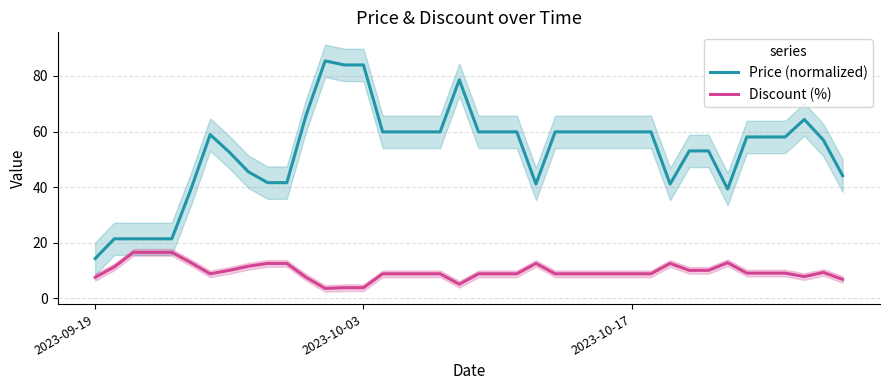

True or false: Price (normalized) and Discount (%) intersect in this chart.

False